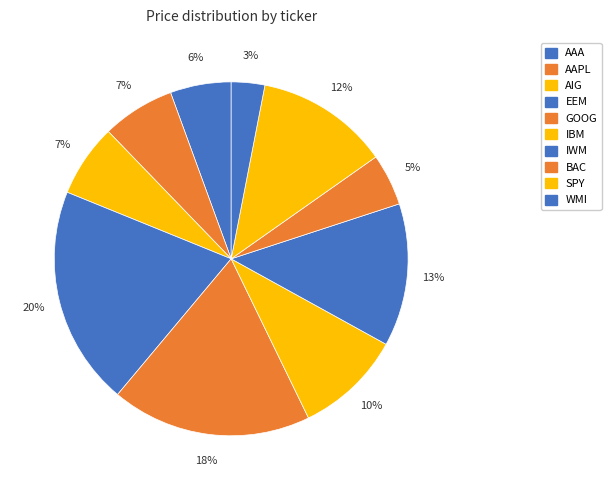

Count the number of slices in the pie.

10